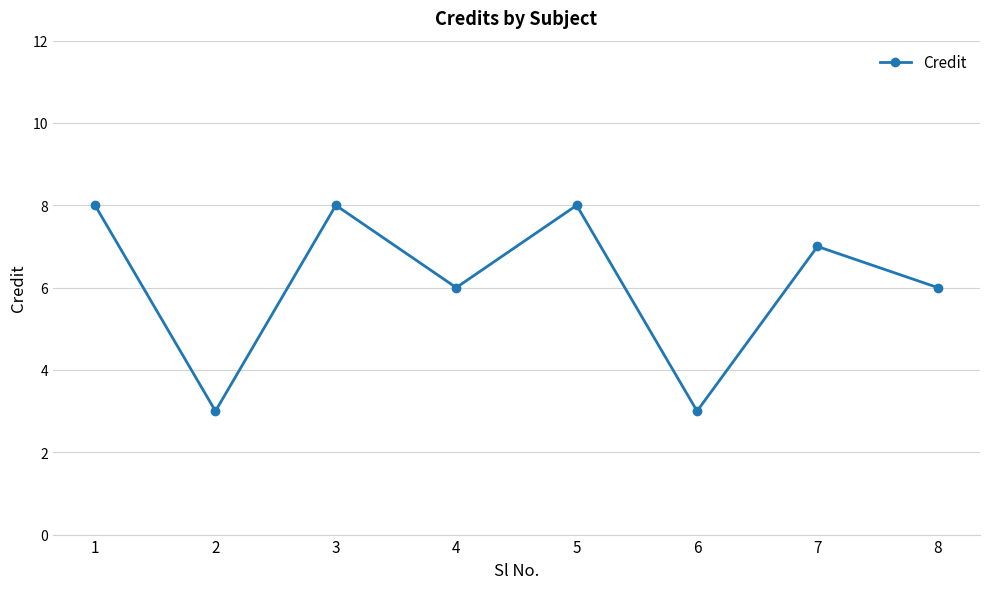

What is the average value?

6